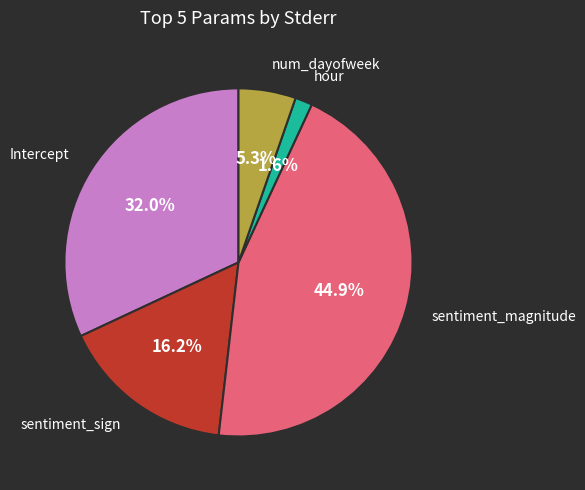

Is there a majority slice in this chart?

No